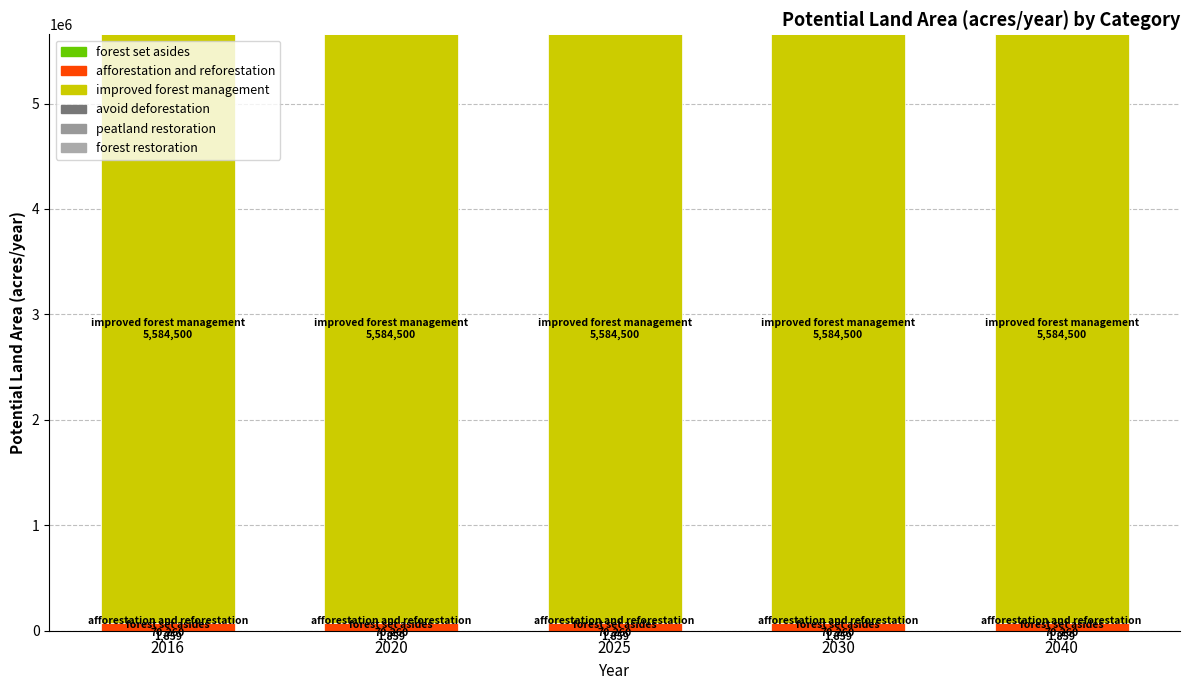

Which series has the largest range (max minus min)?

forest set asides